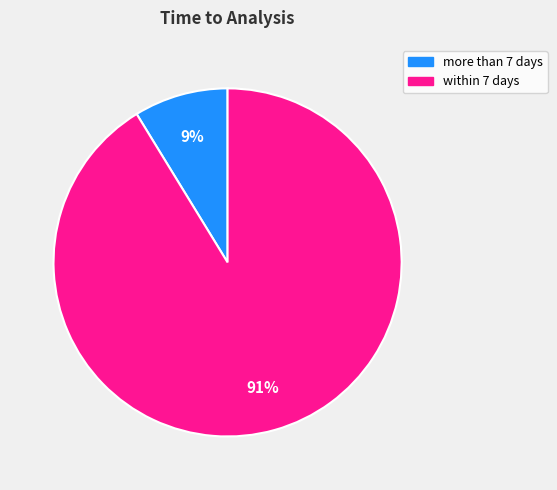

Between more than 7 days and within 7 days, which is larger?

within 7 days